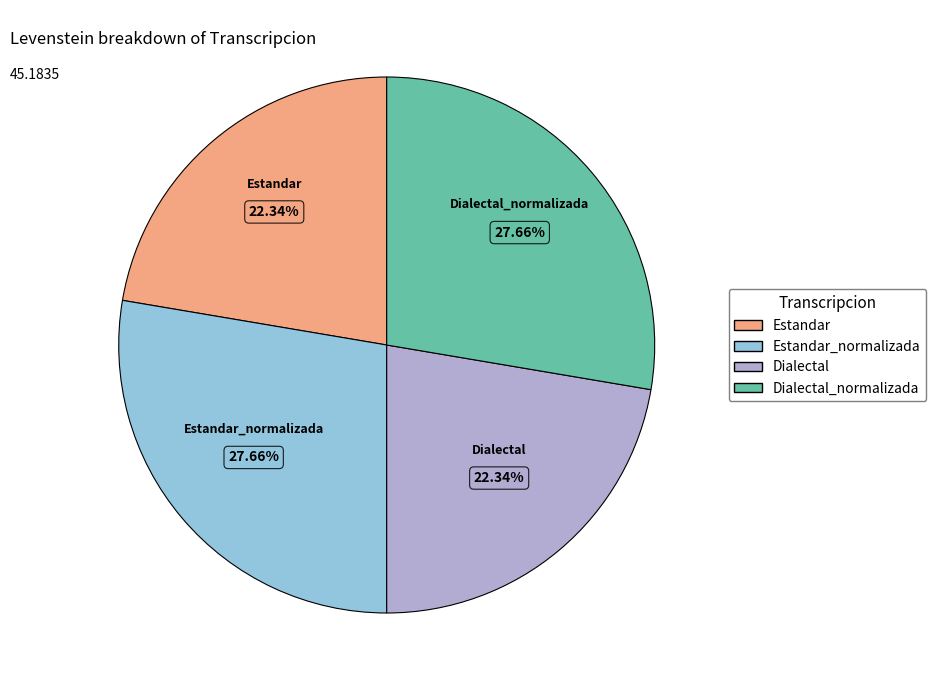

Is there any slice that represents more than half of the pie?

No